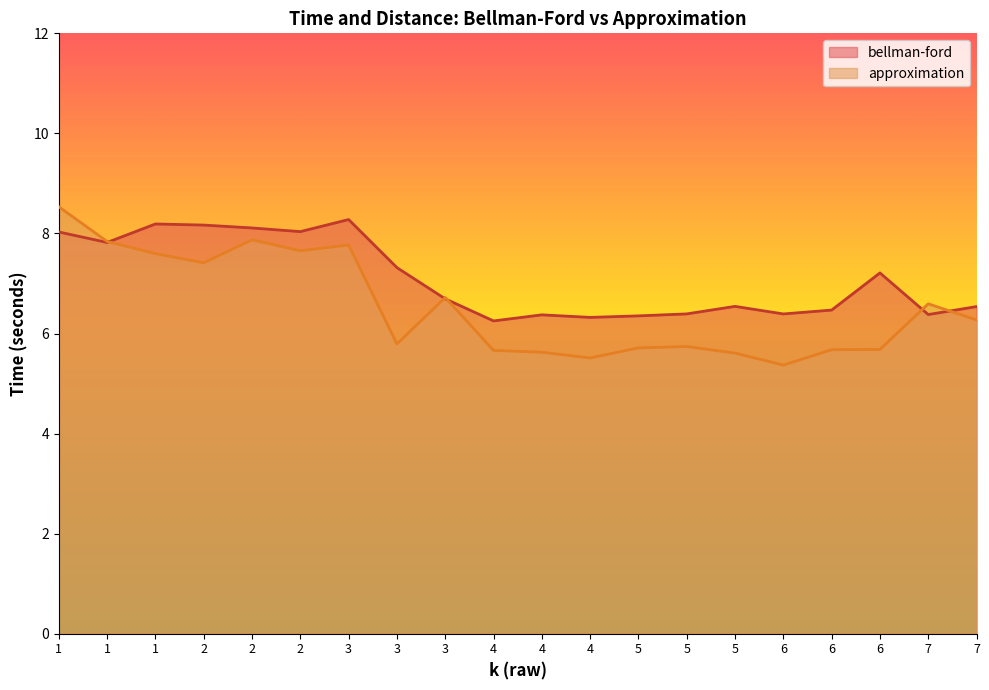

In approximation, how many points are lower than both neighbors (excluding endpoints)?

5